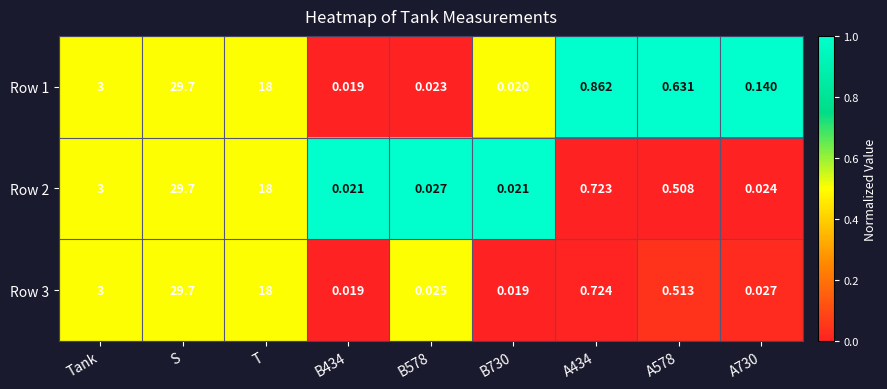

At which category is the sum across all series the highest?

S